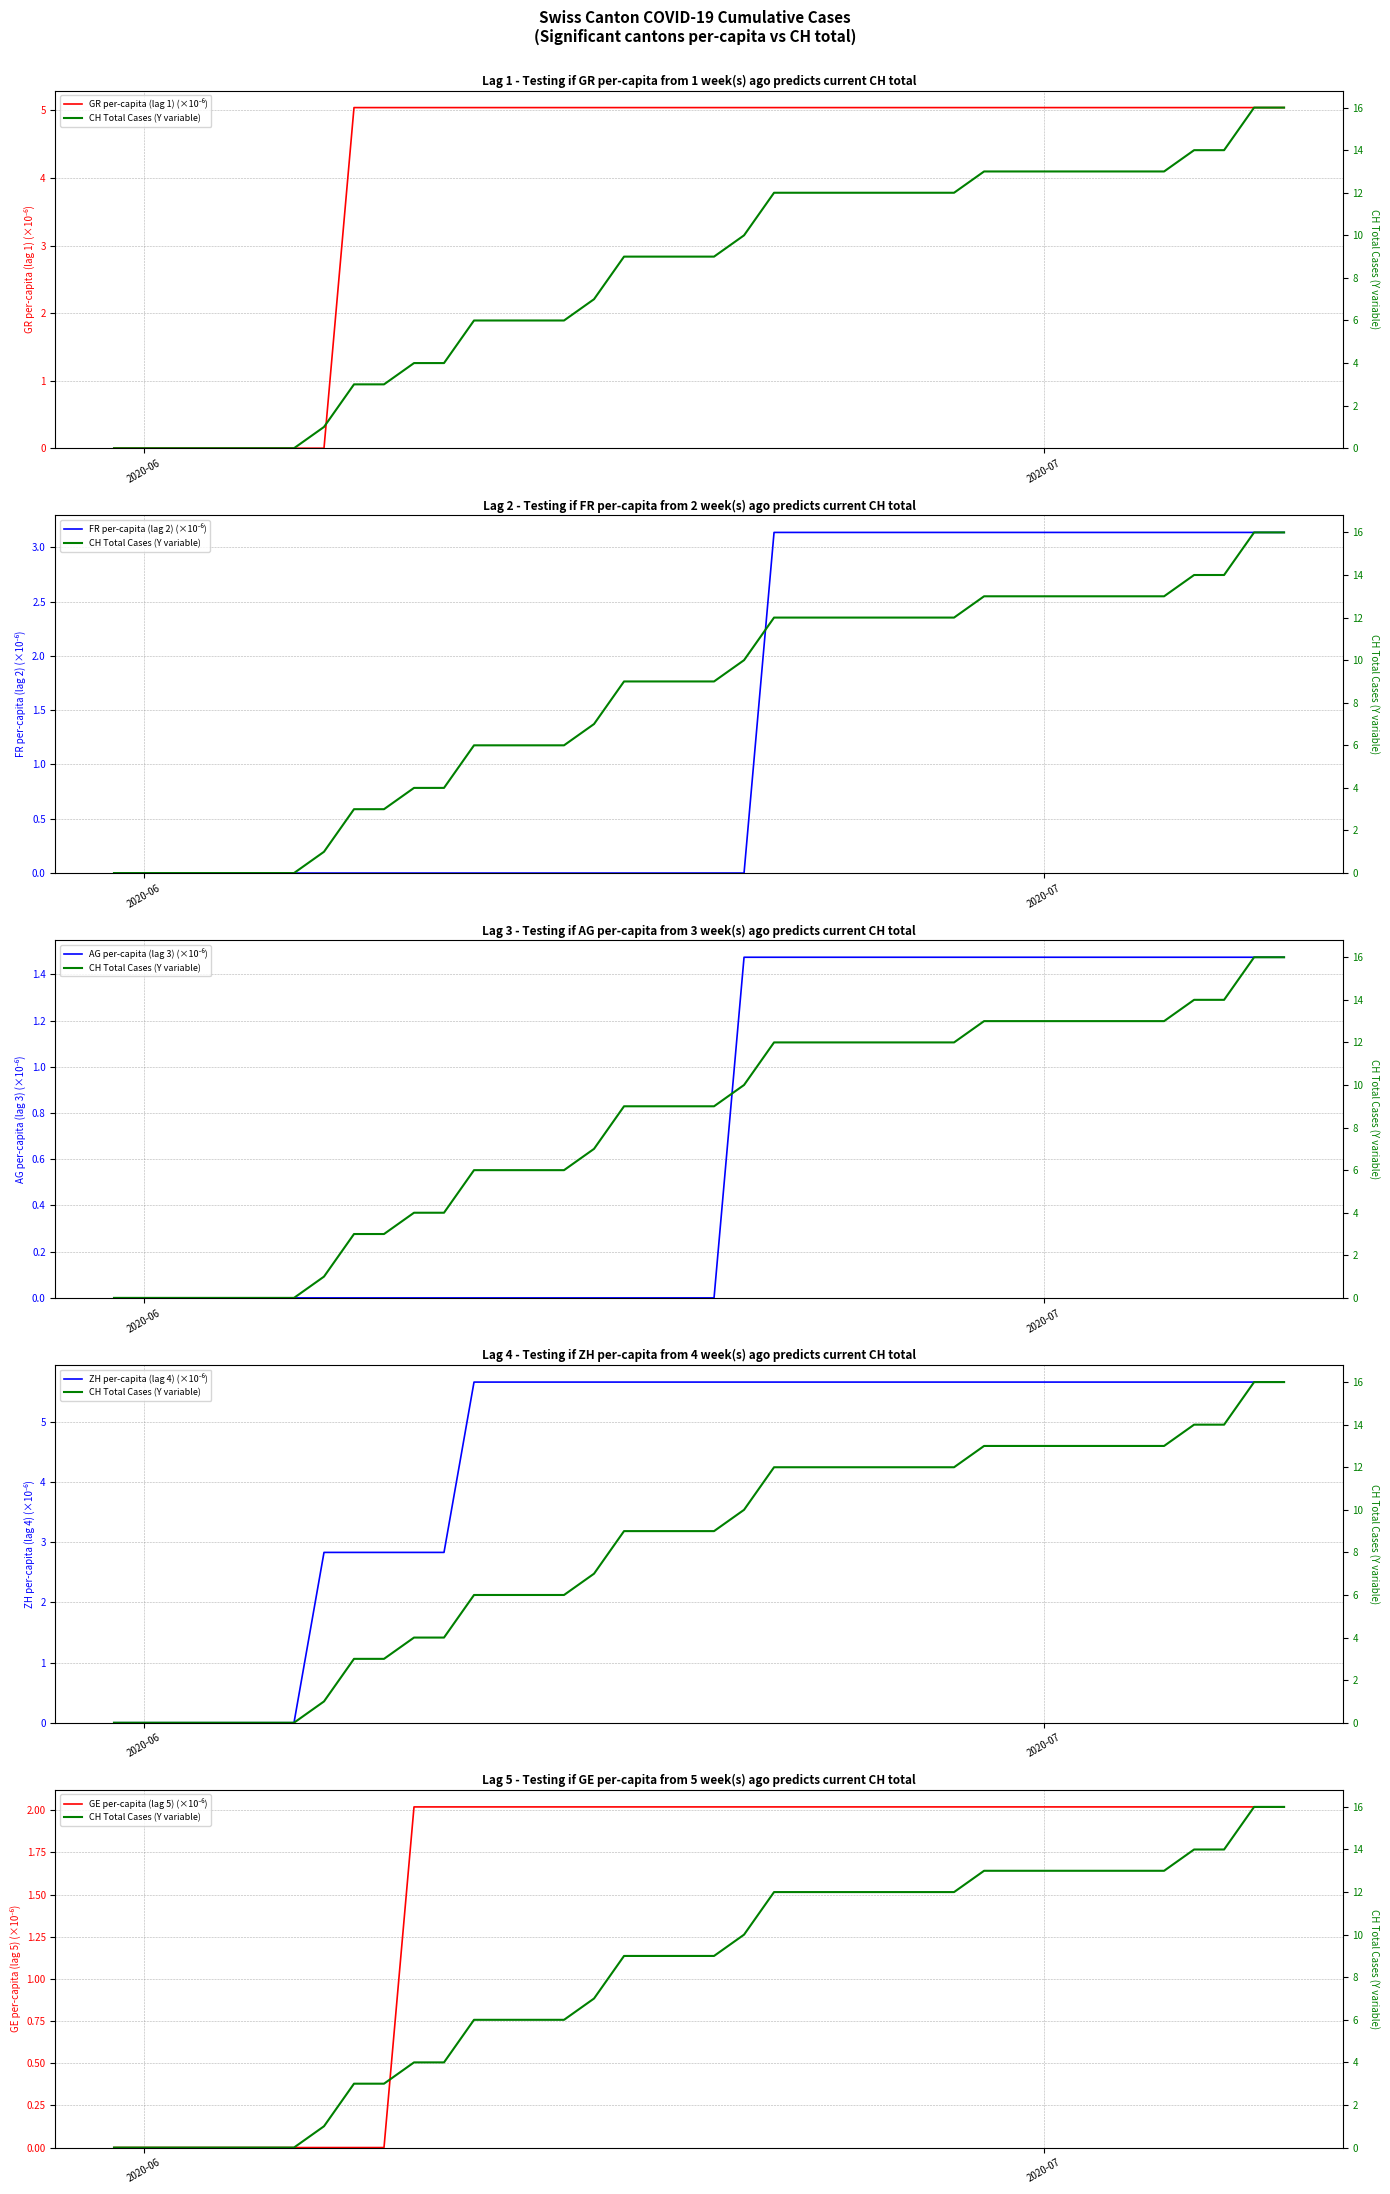

What is the difference between the maximum and minimum values in the ZH per-capita (lag 4) (×10⁻⁶) series?

5.7